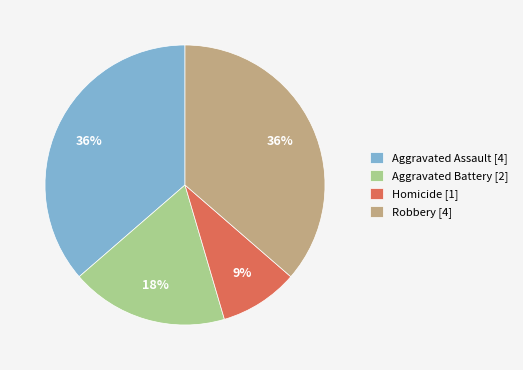

To the nearest percent, what portion does Aggravated Assault represent?

36%